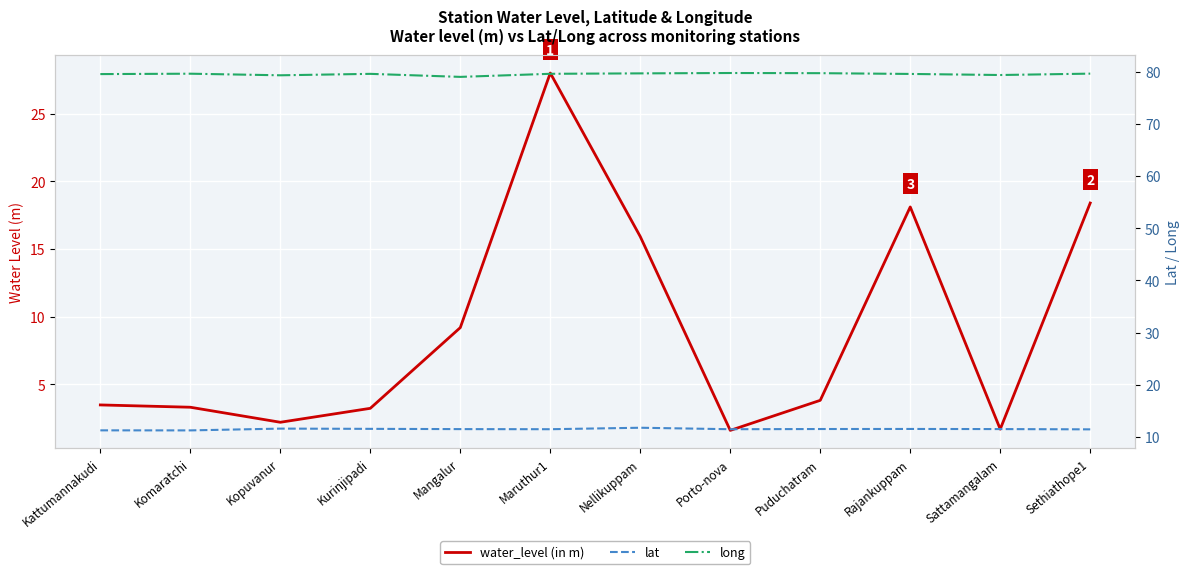

At how many categories does at least one series exceed 66?

12